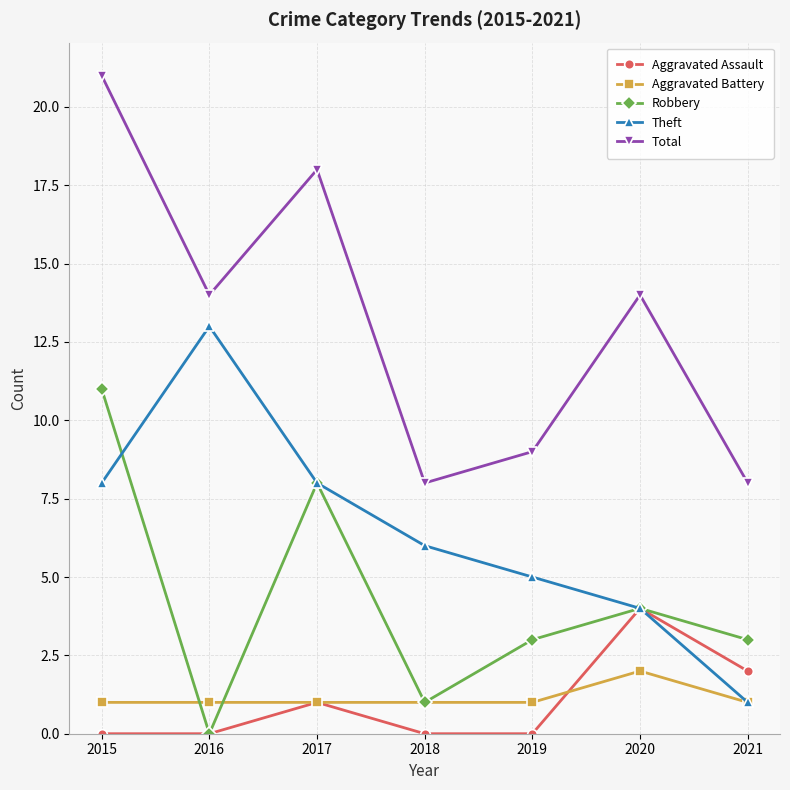

List the series in order of their peak value, highest first.

Total, Theft, Robbery, Aggravated Assault, Aggravated Battery